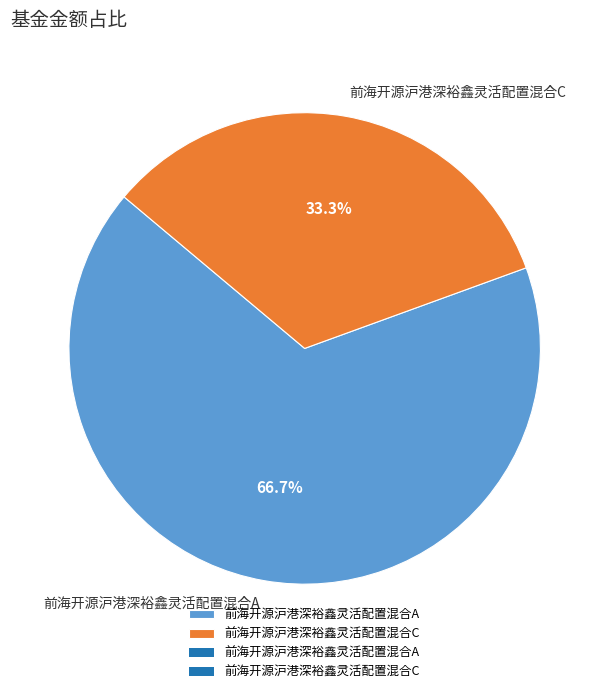

Does 前海开源沪港深裕鑫灵活配置混合A account for over 50% of the chart?

Yes